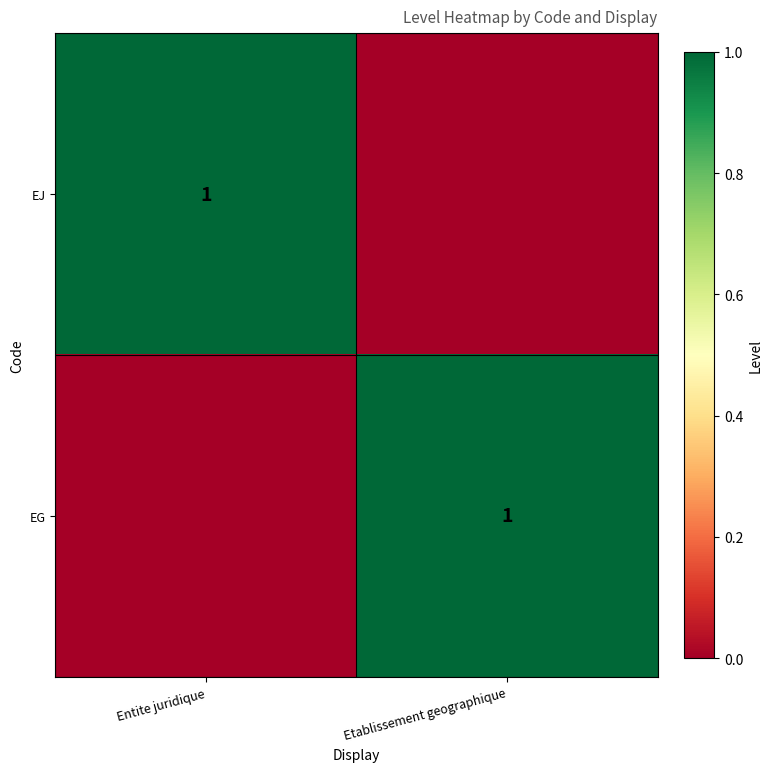

The value of EG at Etablissement geographique is 2. True or false?

False